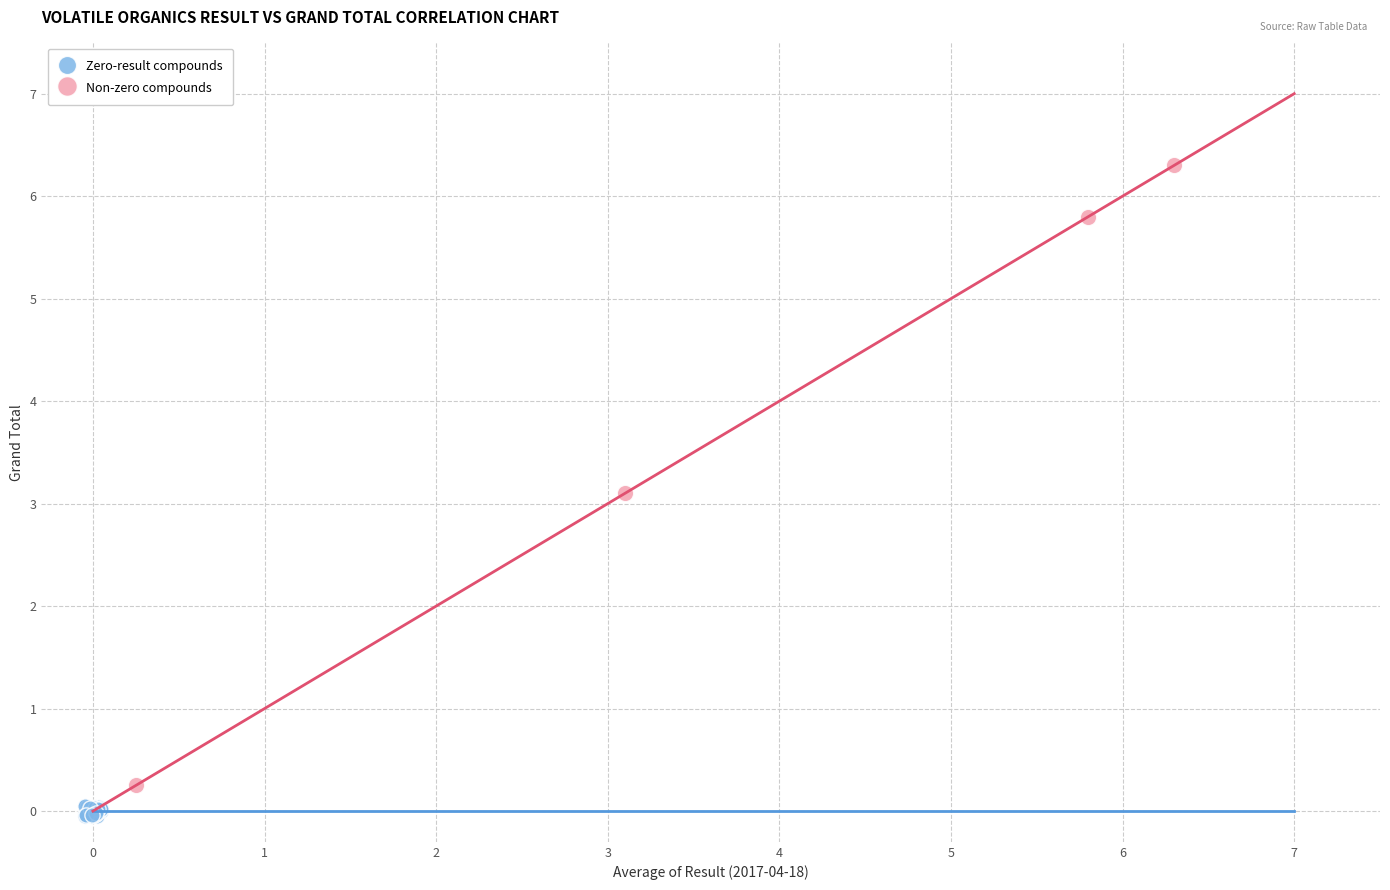

Which series contains the highest Y value?

Non-zero compounds